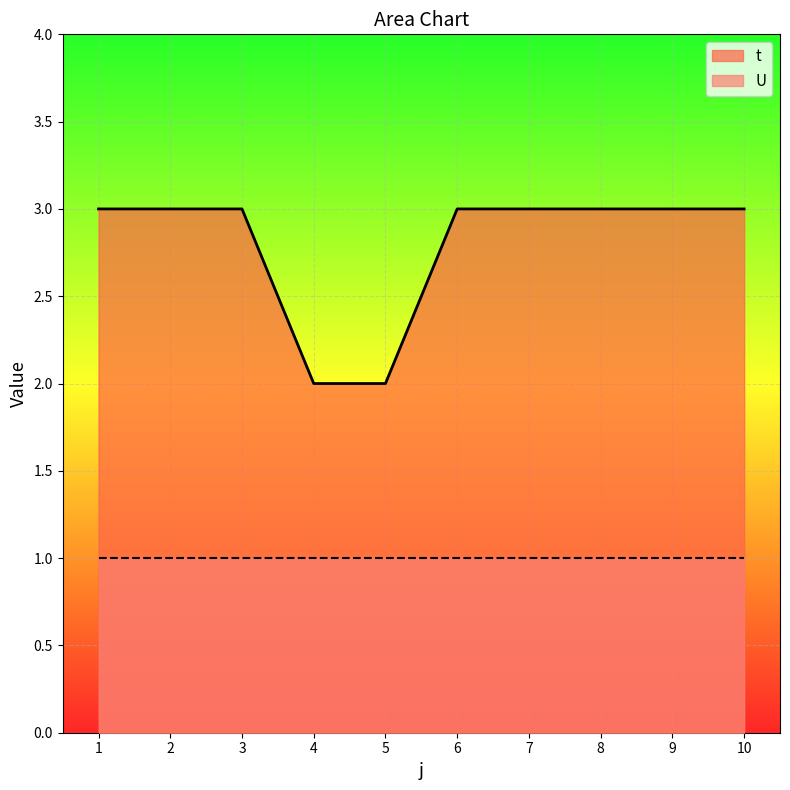

The chart shows a value of 5 at 8. True or false?

False